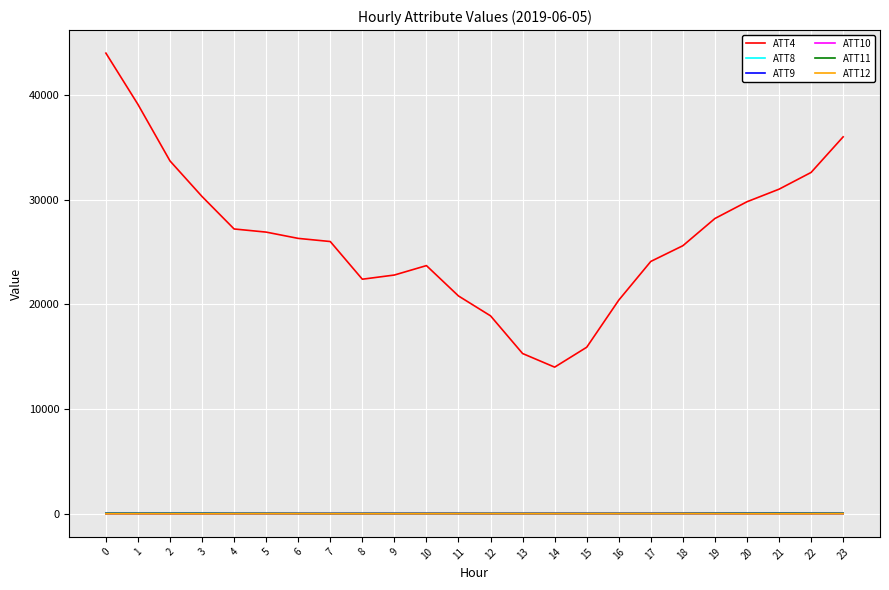

Which series has the widest spread of values?

ATT4